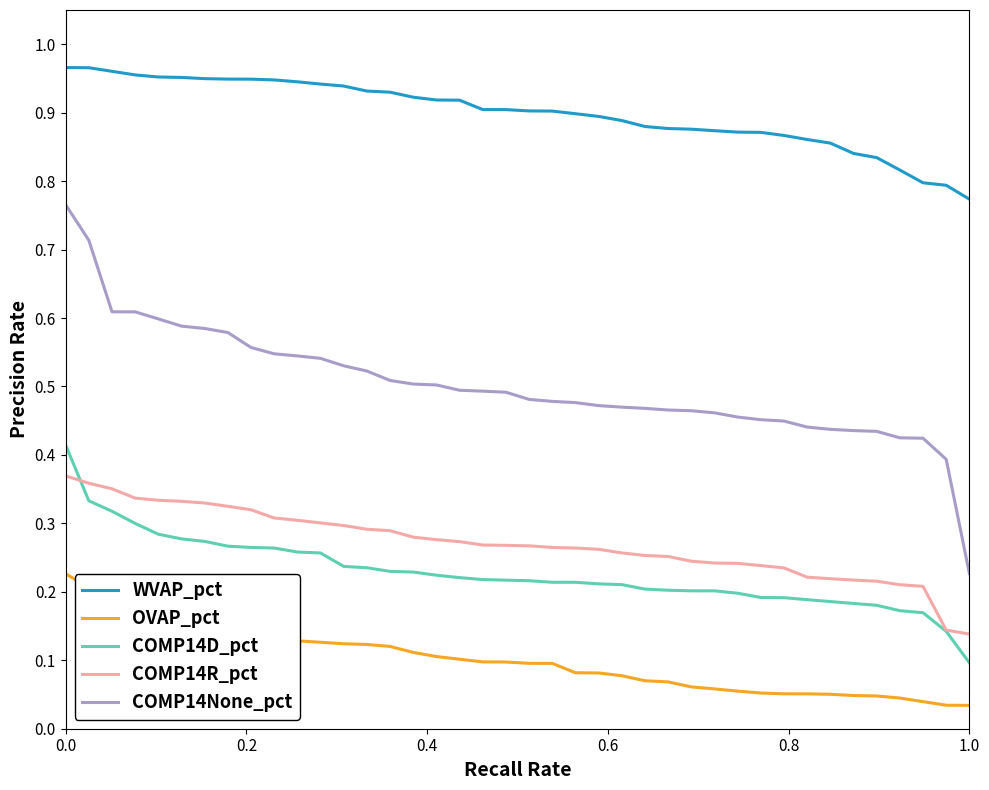

List the series in order of their peak value, highest first.

WVAP_pct, COMP14None_pct, COMP14D_pct, COMP14R_pct, OVAP_pct